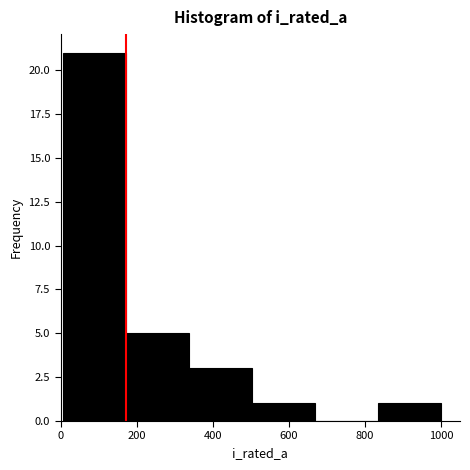

Reading left to right, transcribe this chart: for each bar, give the range it covers on the x-axis and its height. Neither the bar edges nor the heights are printed on the chart, so give them approximately, as read against the axes.

0 to 180: 21
180 to 340: 5
340 to 500: 3
500 to 660: 1
660 to 840: 0
840 to 1000: 1